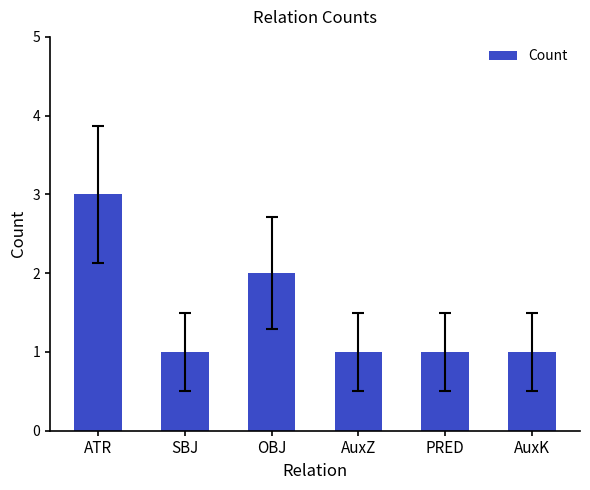

Is it true that the value at ATR is 3?

True